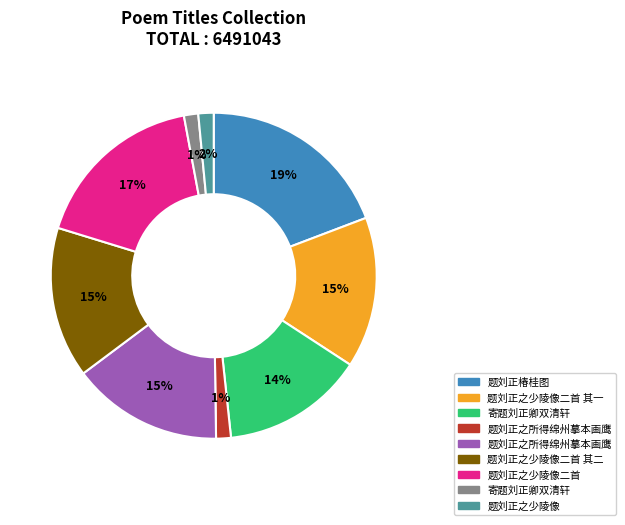

Is there a majority slice in this chart?

No